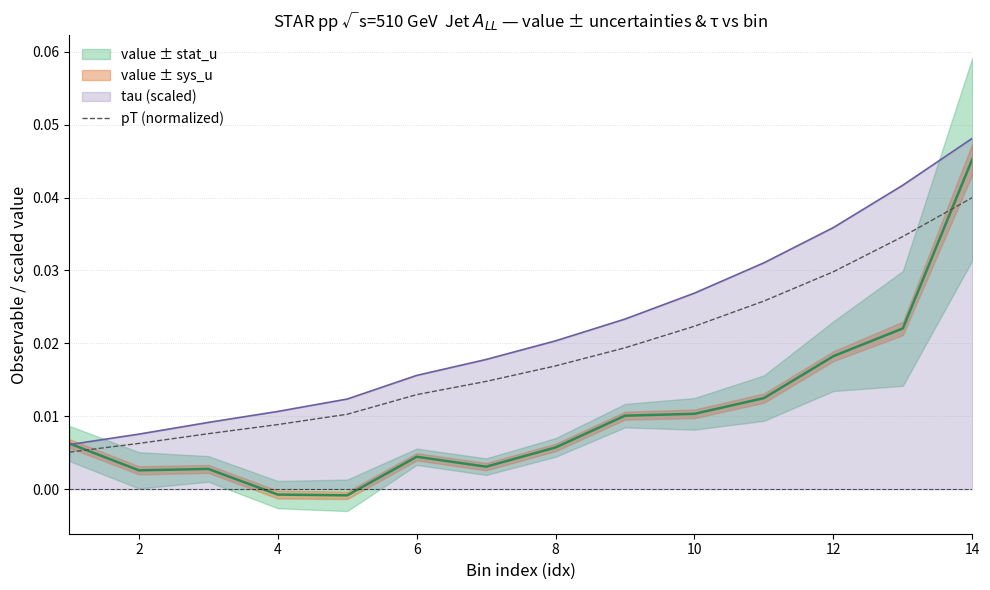

Which category has the highest value in the tau (scaled) series?

14